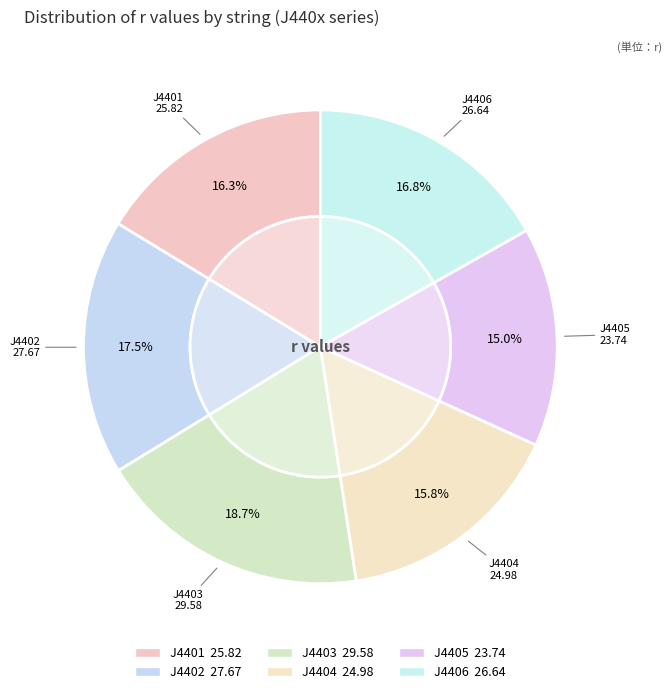

What percentage is the J4404 slice, to the nearest percent?

16%